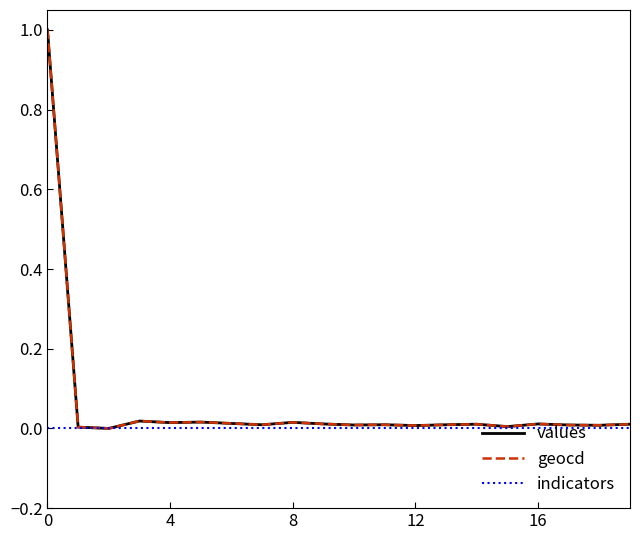

Count the number of categories in the chart.

20